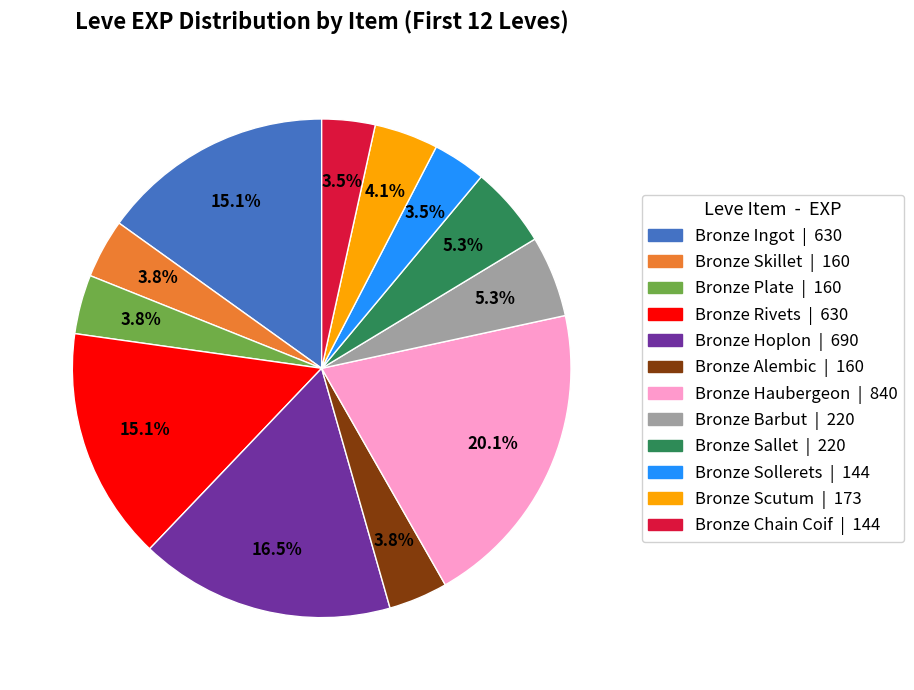

Which slice is the largest?

Bronze Haubergeon